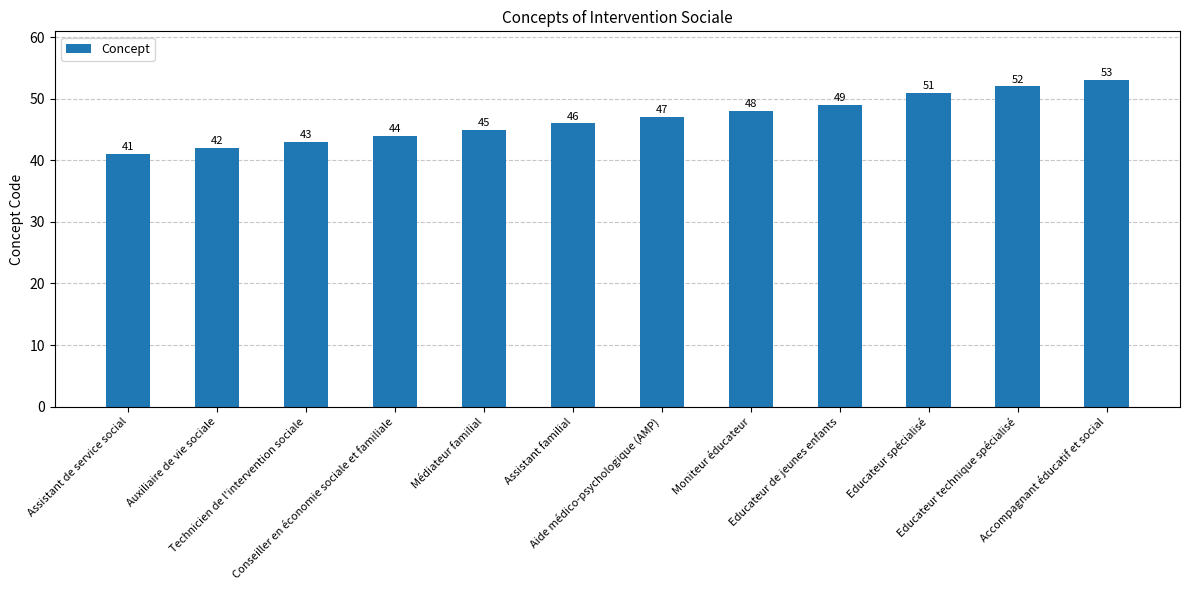

The chart shows a value of 79 at Accompagnant éducatif et social. True or false?

False